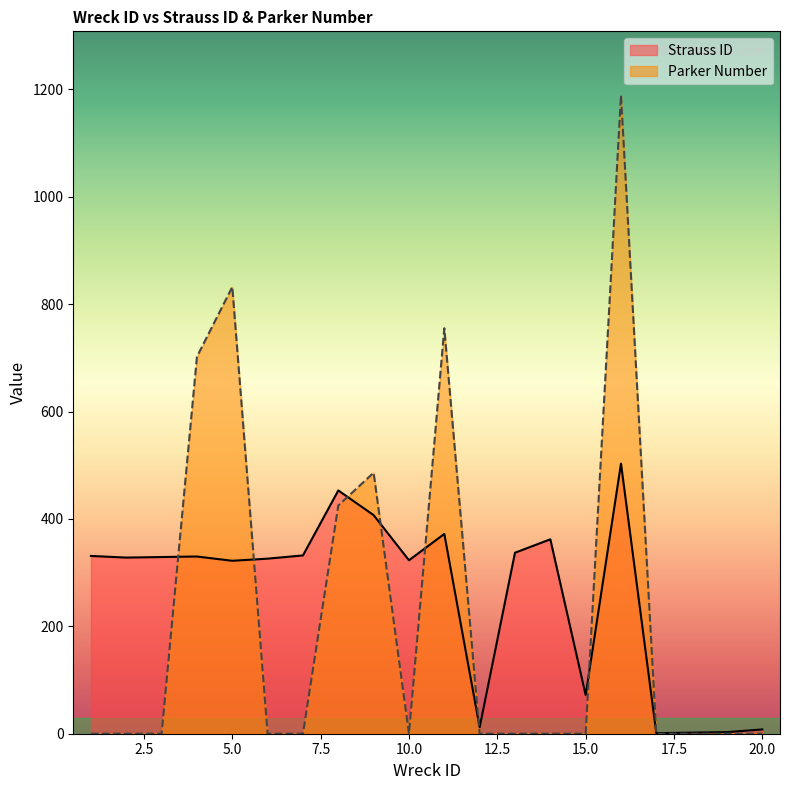

What is the sum of all Parker Number values?

4389